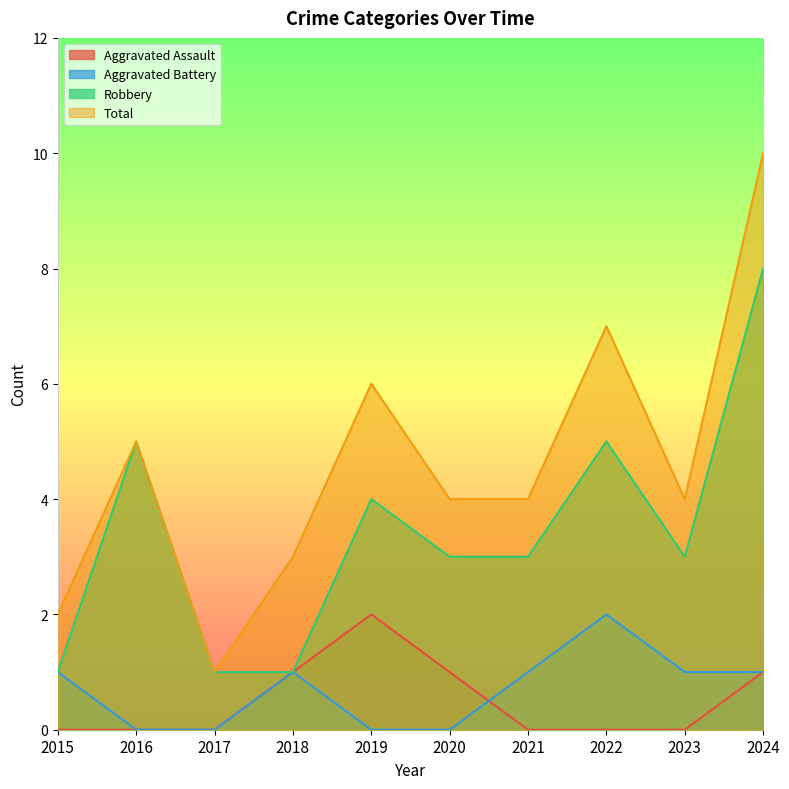

Where is Total nearest to the value 5?

2016